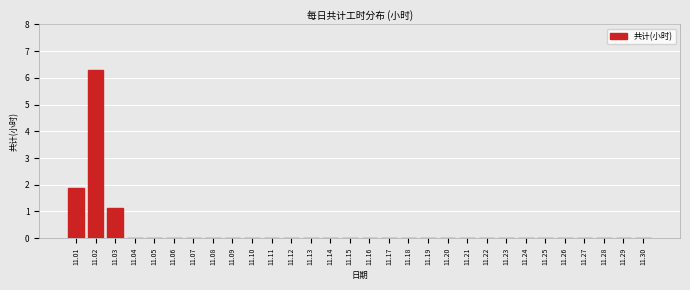

Reading left to right, what are all the values shown in this chart?

11.01=1.9	11.02=6.3	11.03=1.1	11.04=0.0	11.05=0.0	11.06=0.0	11.07=0.0	11.08=0.0	11.09=0.0	11.10=0.0	11.11=0.0	11.12=0.0	11.13=0.0	11.14=0.0	11.15=0.0	11.16=0.0	11.17=0.0	11.18=0.0	11.19=0.0	11.20=0.0	11.21=0.0	11.22=0.0	11.23=0.0	11.24=0.0	11.25=0.0	11.26=0.0	11.27=0.0	11.28=0.0	11.29=0.0	11.30=0.0